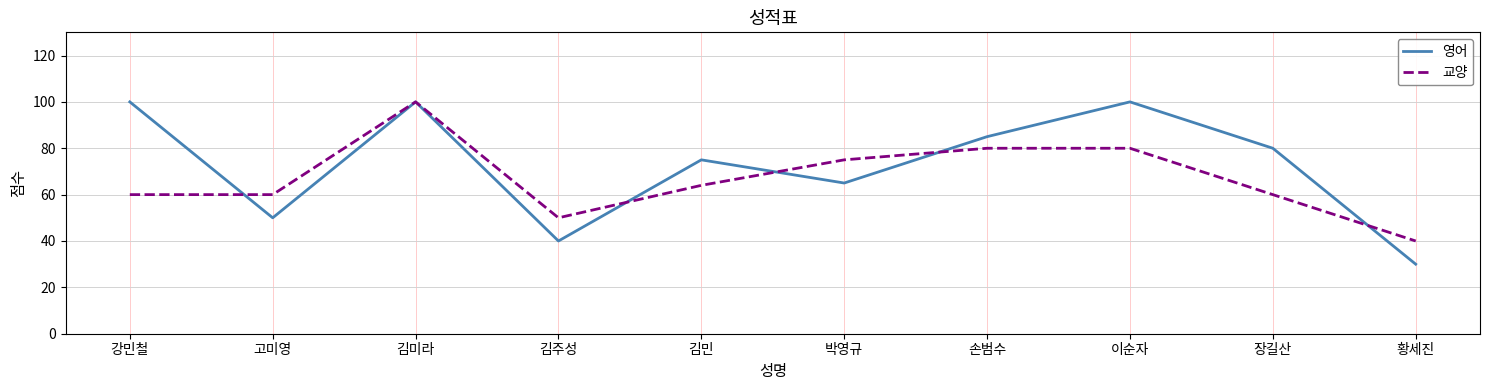

Where is the first local maximum for 교양?

김미라